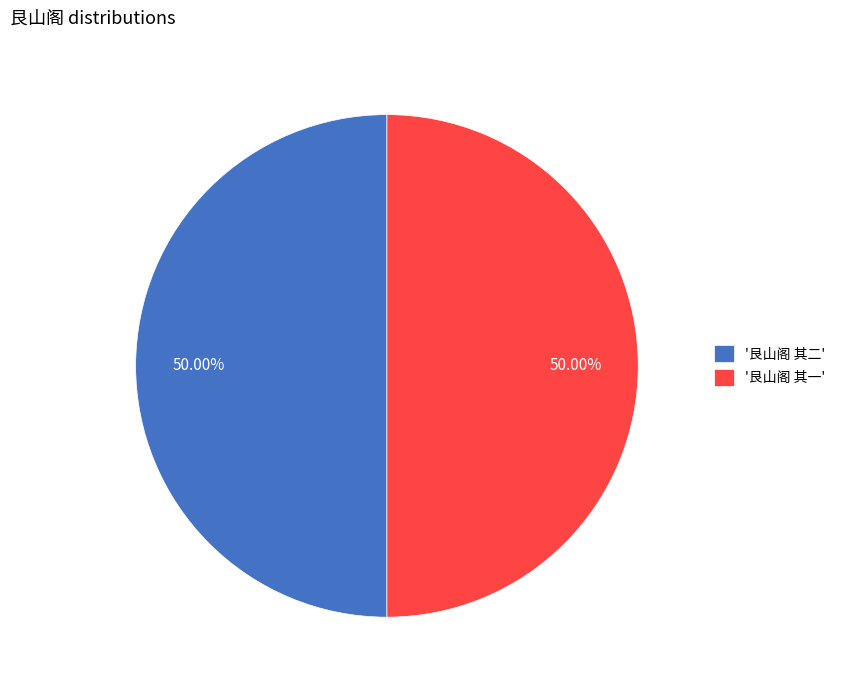

Count the number of slices in the pie.

2